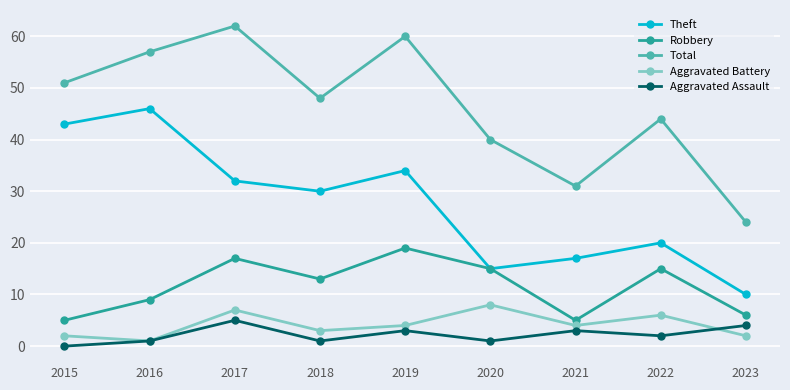

What is the difference between the maximum and minimum values in the Aggravated Assault series?

5